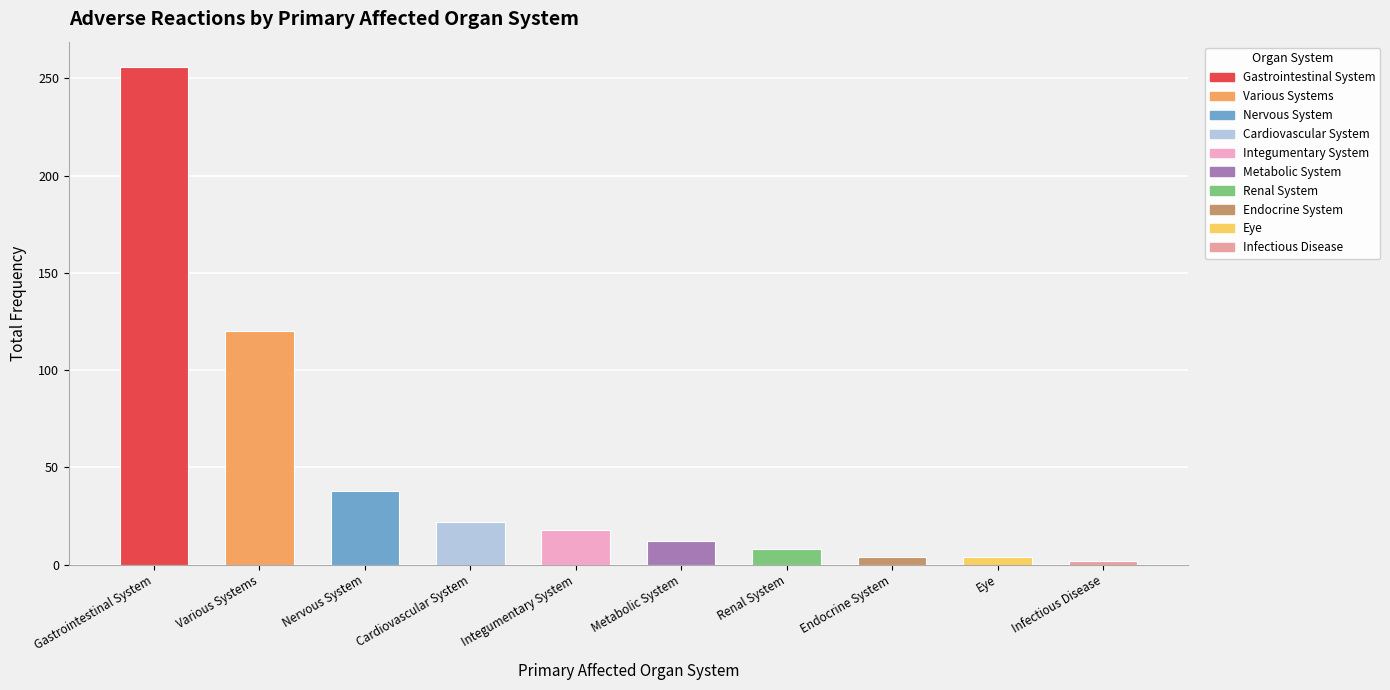

What is the maximum value shown in the chart?

256